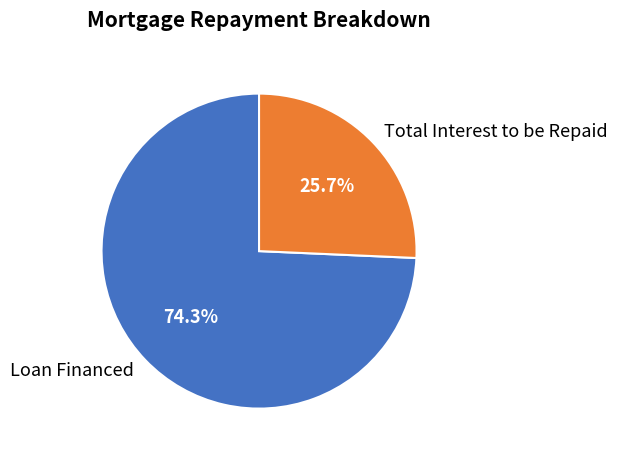

Which has a higher value, Loan Financed or Total Interest to be Repaid?

Loan Financed